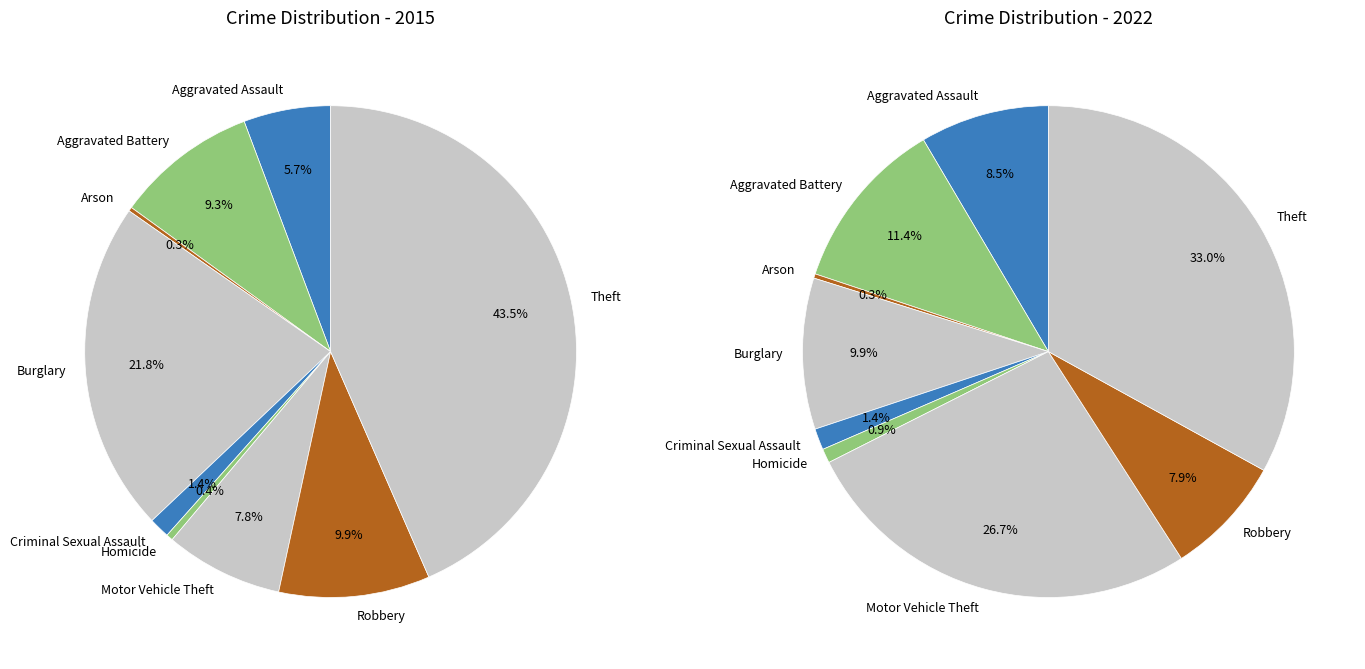

To the nearest percent, what percentage of the pie is Aggravated Assault?

6%